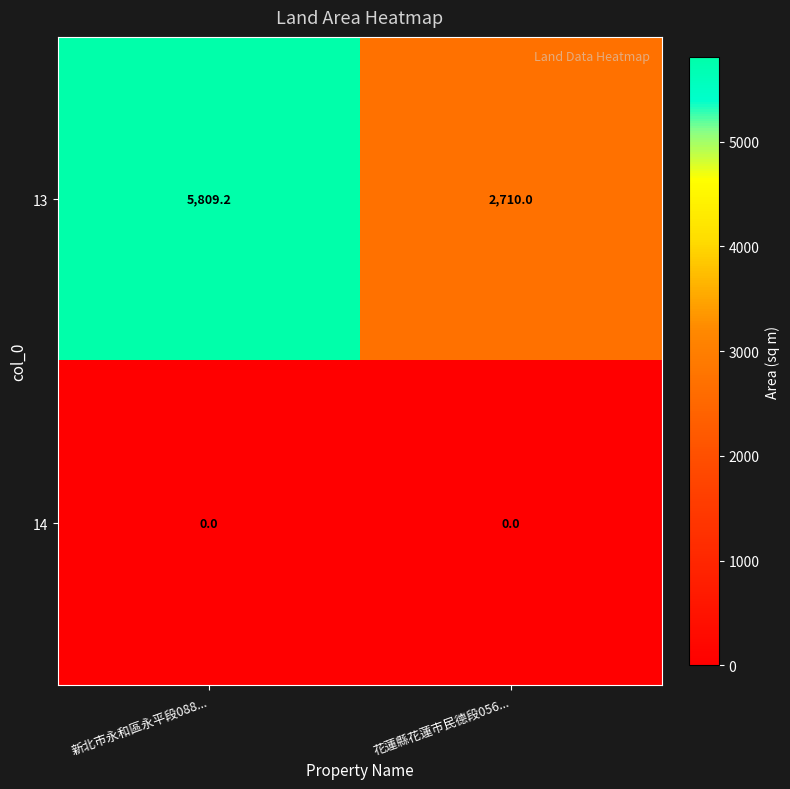

Which series has the largest total across all categories?

13